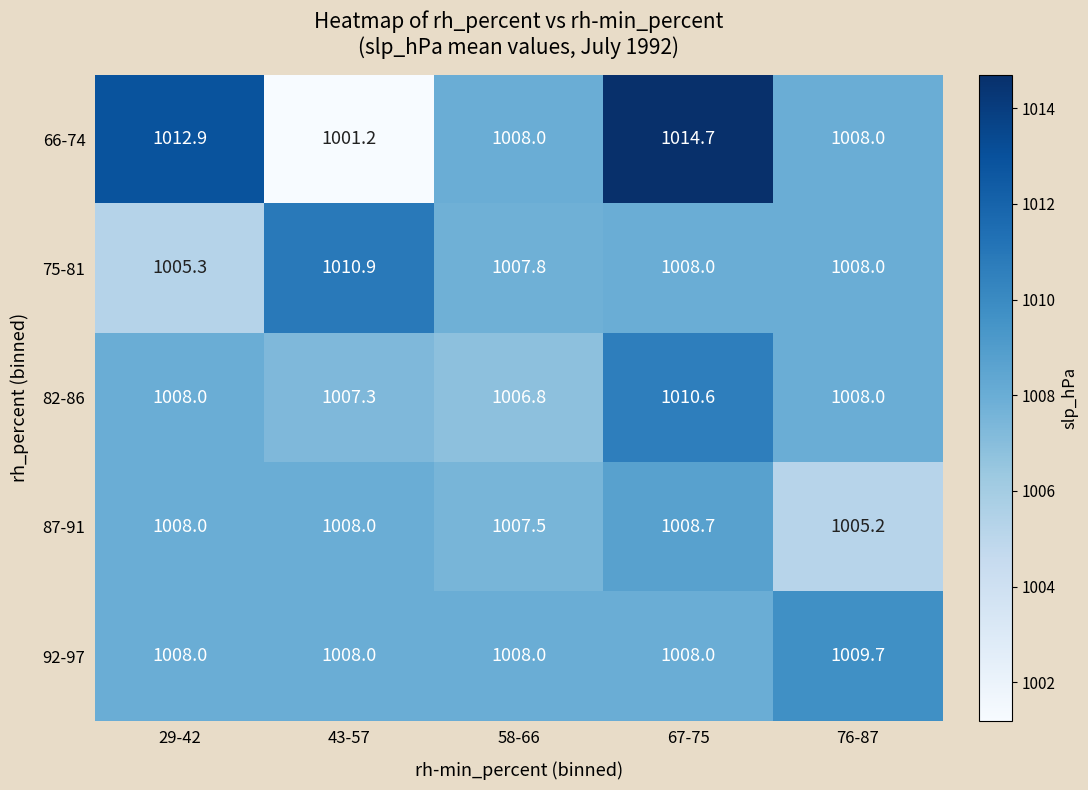

Reading right to left, extract all data points from this chart.

66-74: 1008.0	1014.7	1008.0	1001.2	1012.9
75-81: 1008.0	1008.0	1007.8	1010.9	1005.3
82-86: 1008.0	1010.6	1006.8	1007.3	1008.0
87-91: 1005.2	1008.7	1007.5	1008.0	1008.0
92-97: 1009.7	1008.0	1008.0	1008.0	1008.0